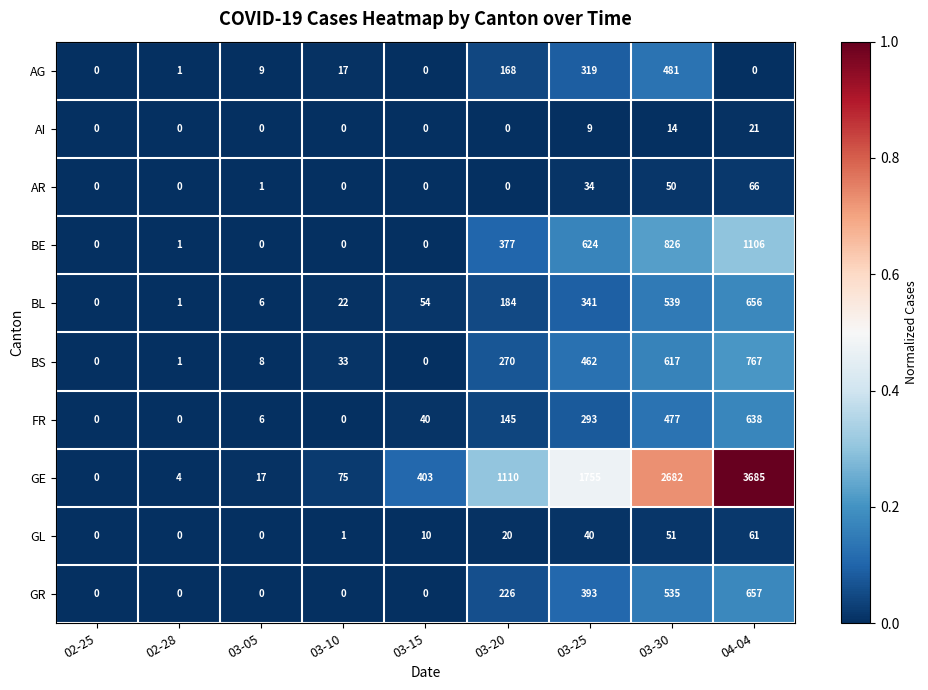

What is the difference between the highest and lowest values at 03-20?

1110